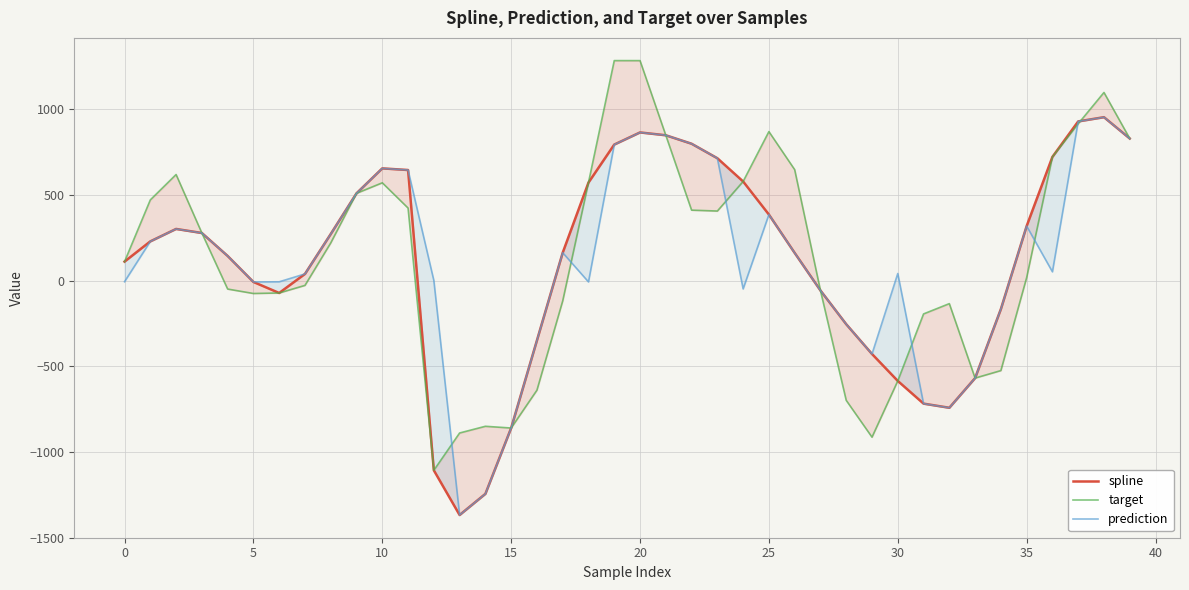

What is the sum of all spline values?

4274.4